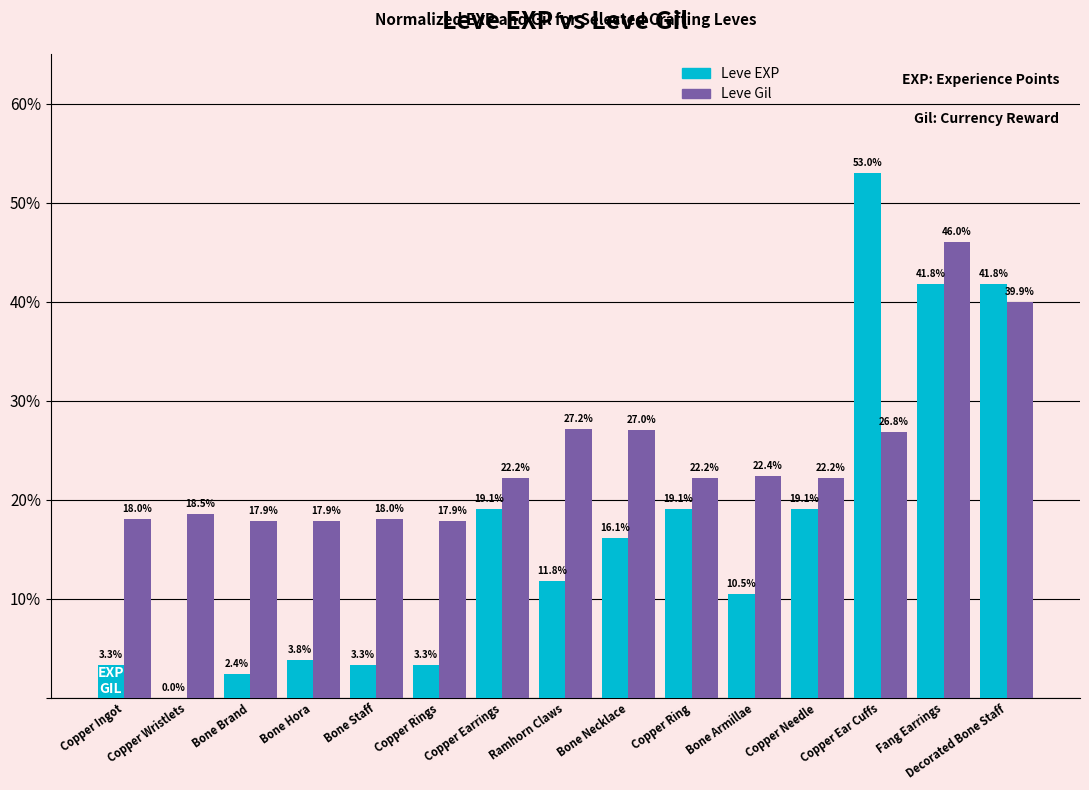

Between Bone Staff and Bone Necklace, which series saw the biggest shift?

Leve EXP